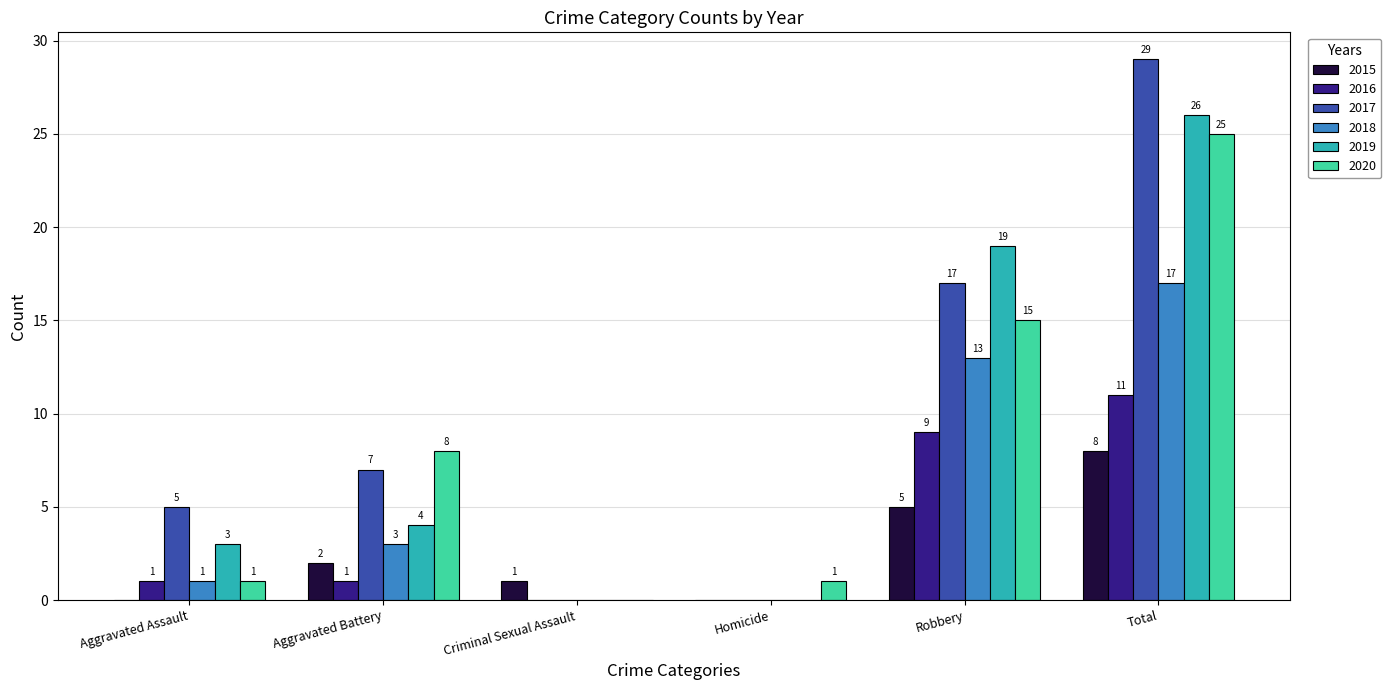

Which series has the largest total across all categories?

2017